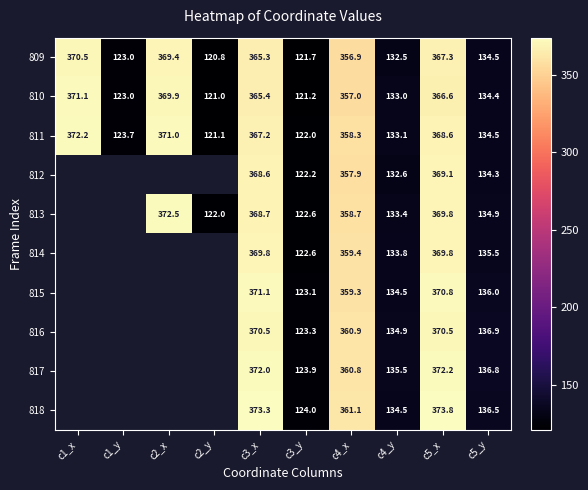

Is the value of 811 at c4_y greater than the value of 812 at c5_y?

No